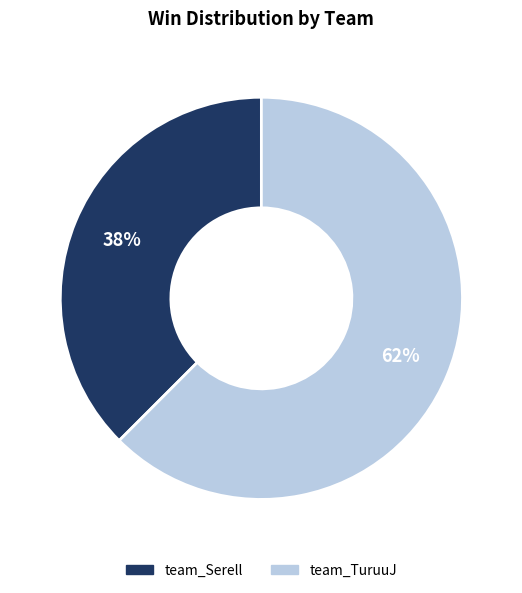

Rank the categories by value from lowest to highest.

team_Serell, team_TuruuJ